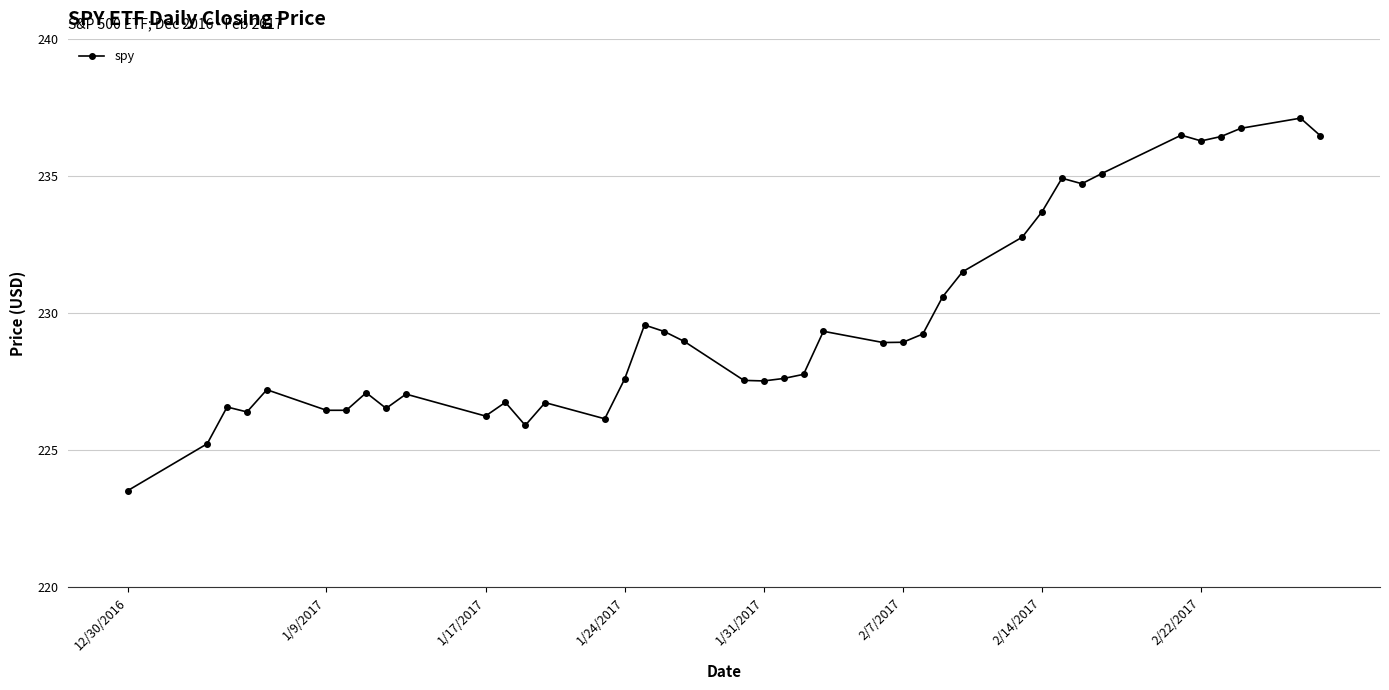

What is the maximum value shown in the chart?

237.1